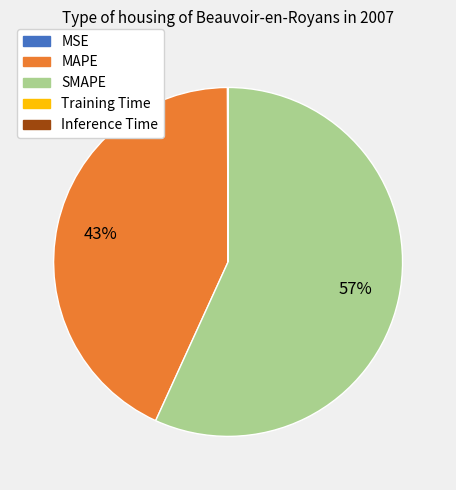

Do MAPE and SMAPE together represent more than half of the pie?

Yes